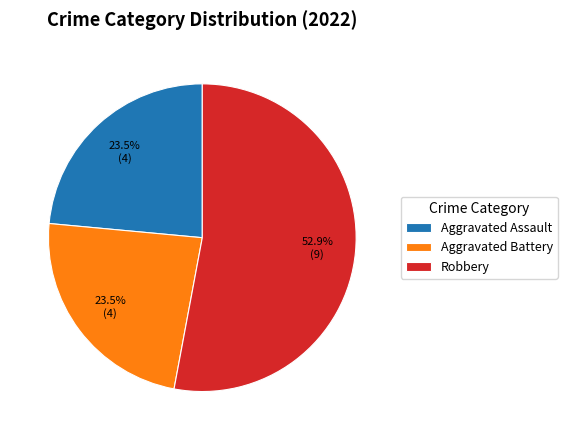

Which slice represents more than half of the pie?

Robbery